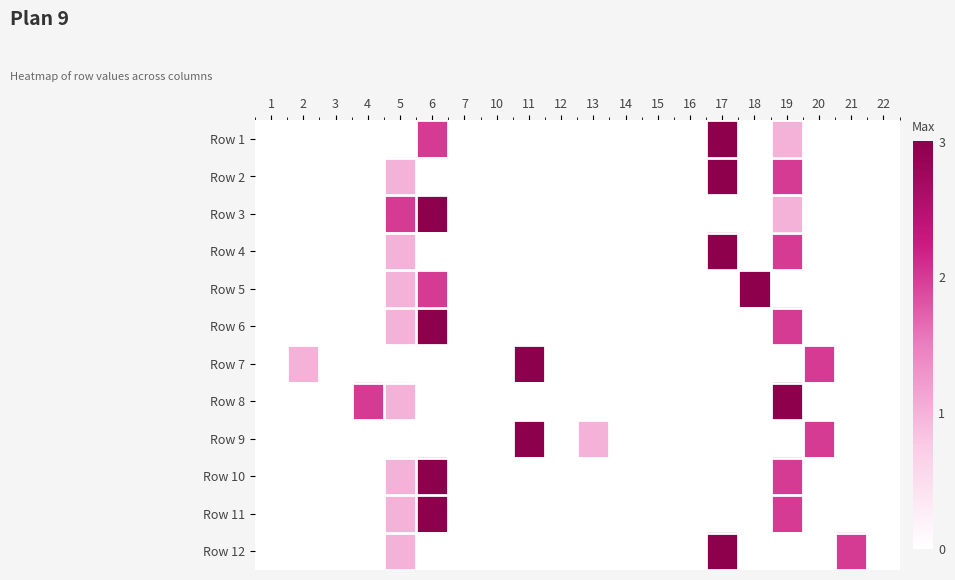

How many data points does each series have?

20